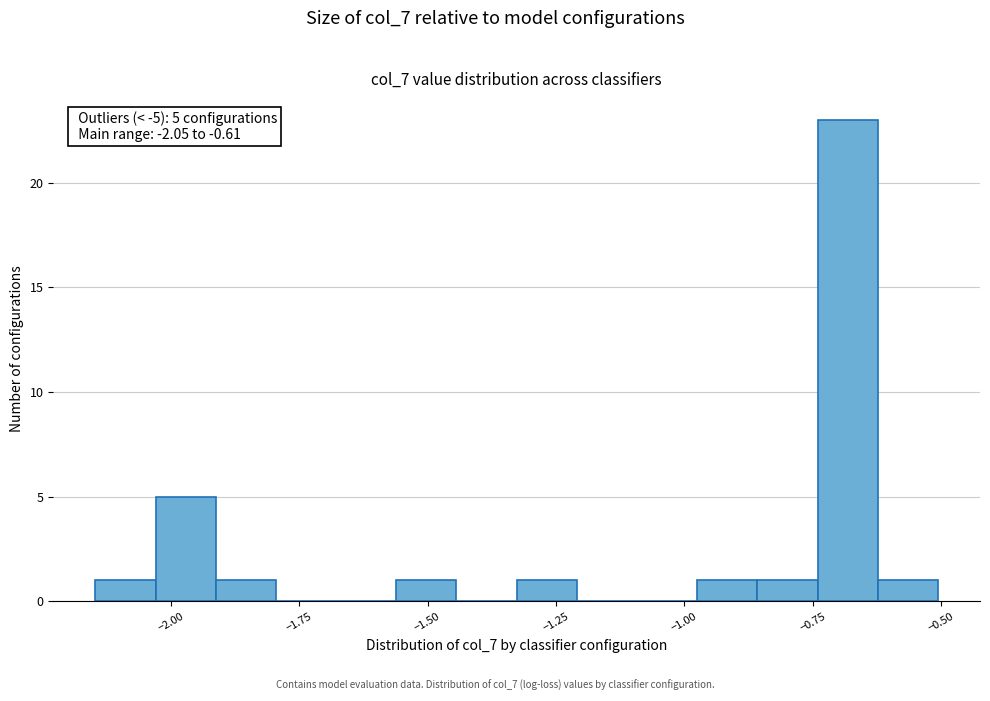

Around what value on the x-axis is the tallest bar? Give the approximate position of its centre, as read against the axis.

-0.70